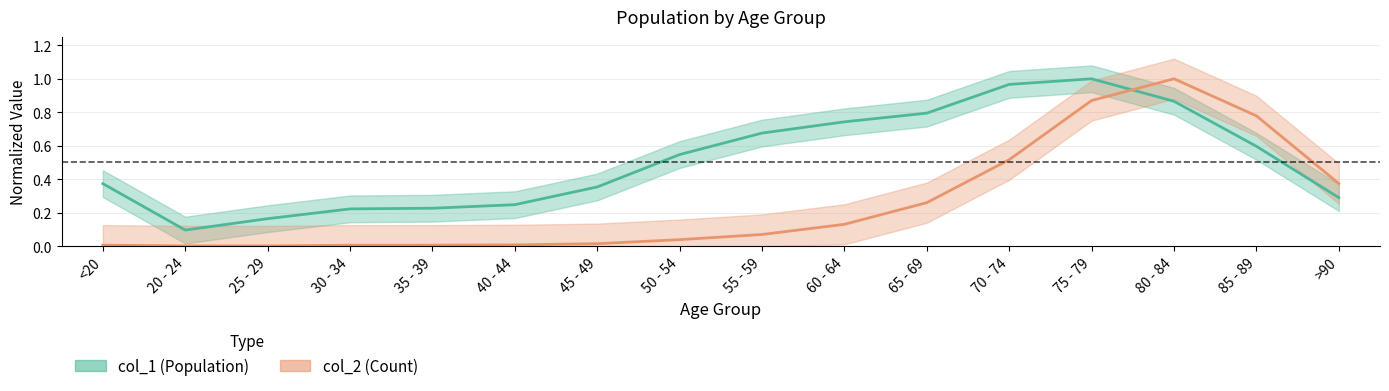

What is the spread (max minus min) of values at 70 - 74?

0.5